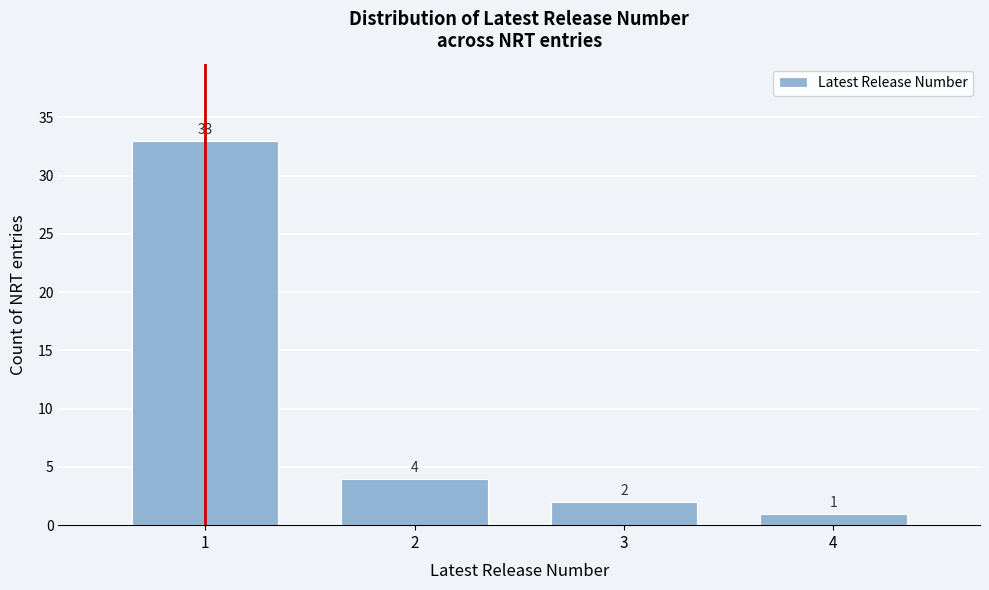

Reading right to left, what are all the values shown in this chart?

1	2	4	33